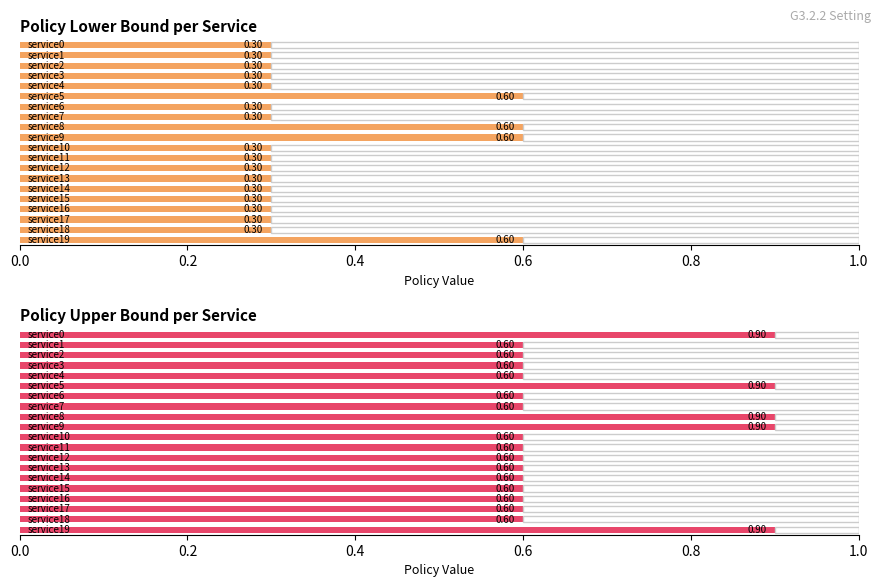

What is the difference between the maximum and minimum values in the policy_high series?

0.3